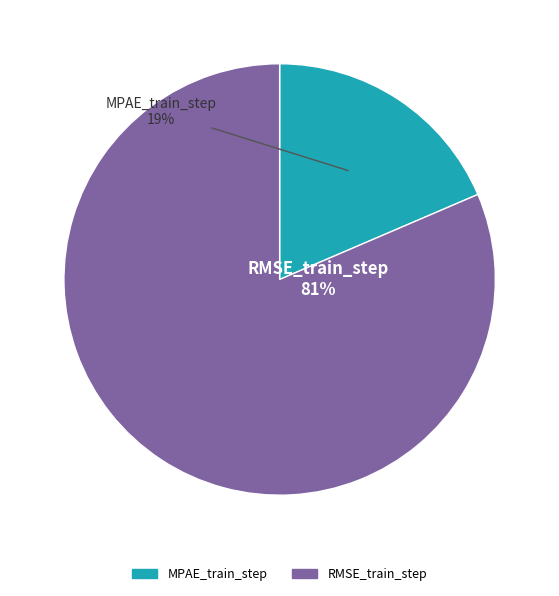

To the nearest percent, what is the average slice percentage?

50%